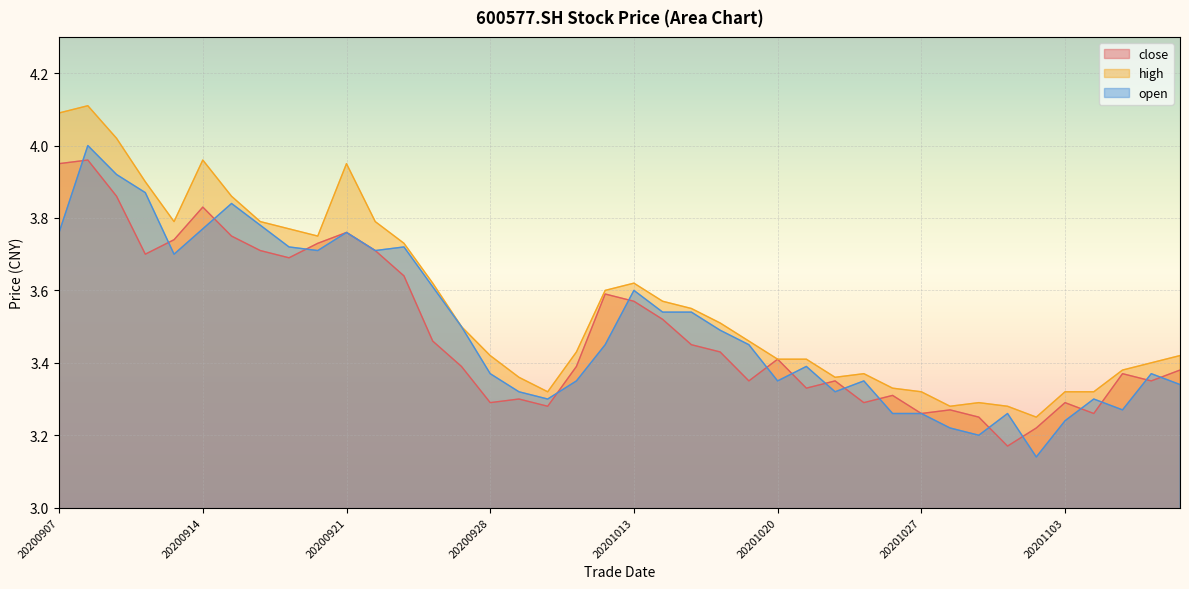

Where is the first local minimum for high?

20200911